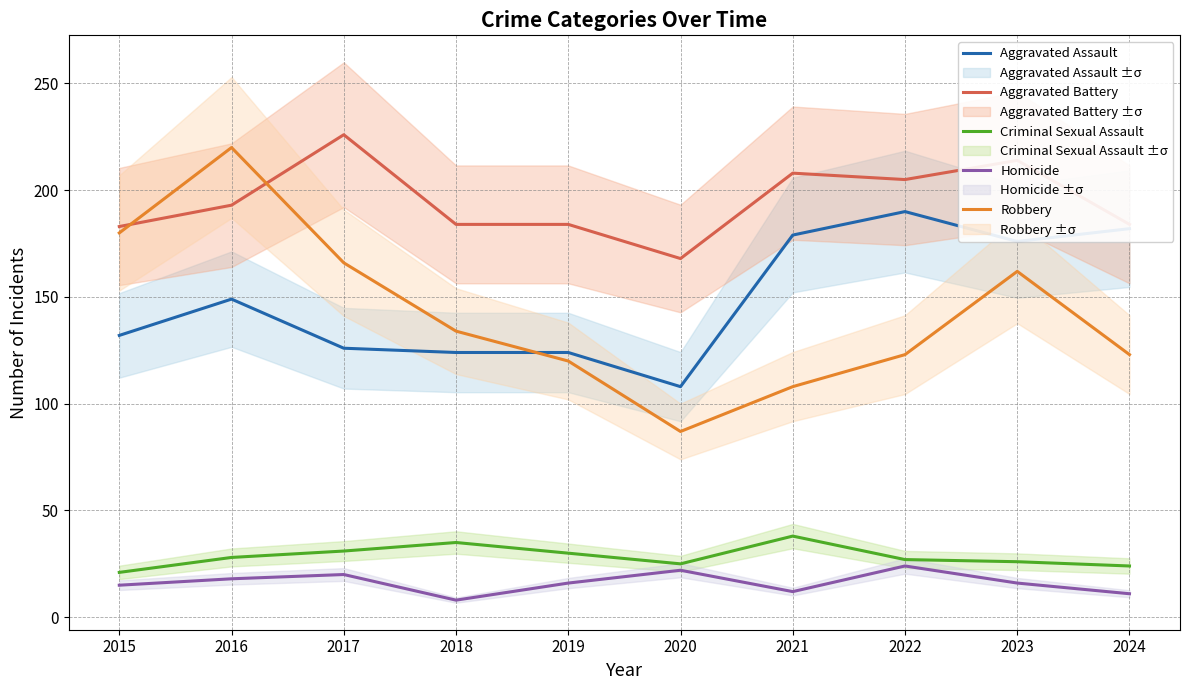

The value of Aggravated Assault at 2015 is 229. True or false?

False